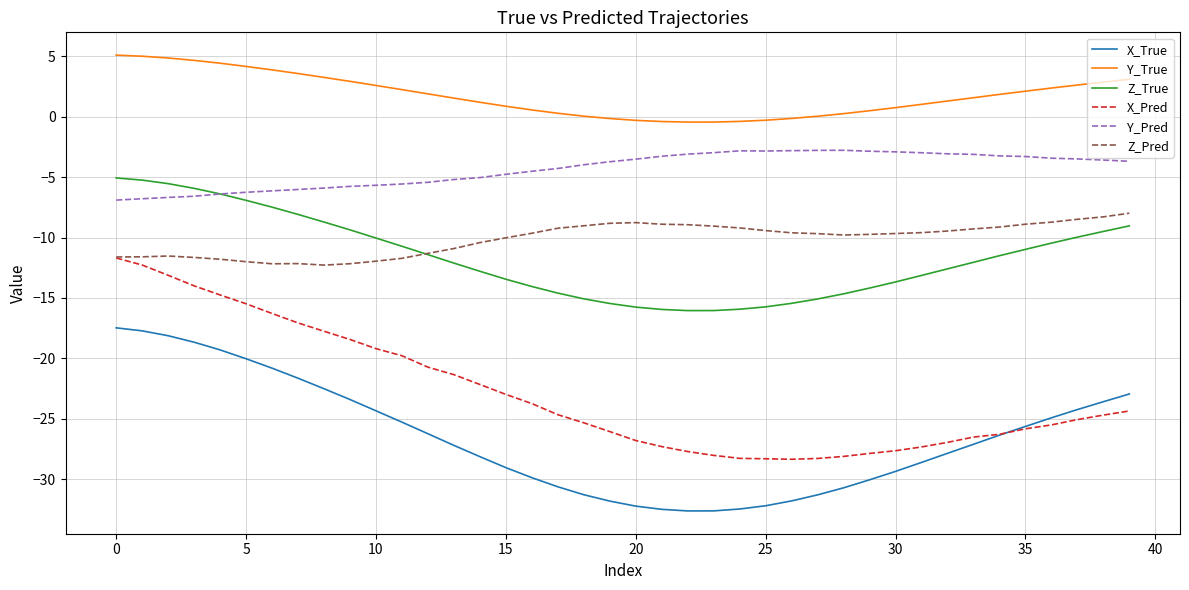

What is the minimum value shown in the chart?

-32.6